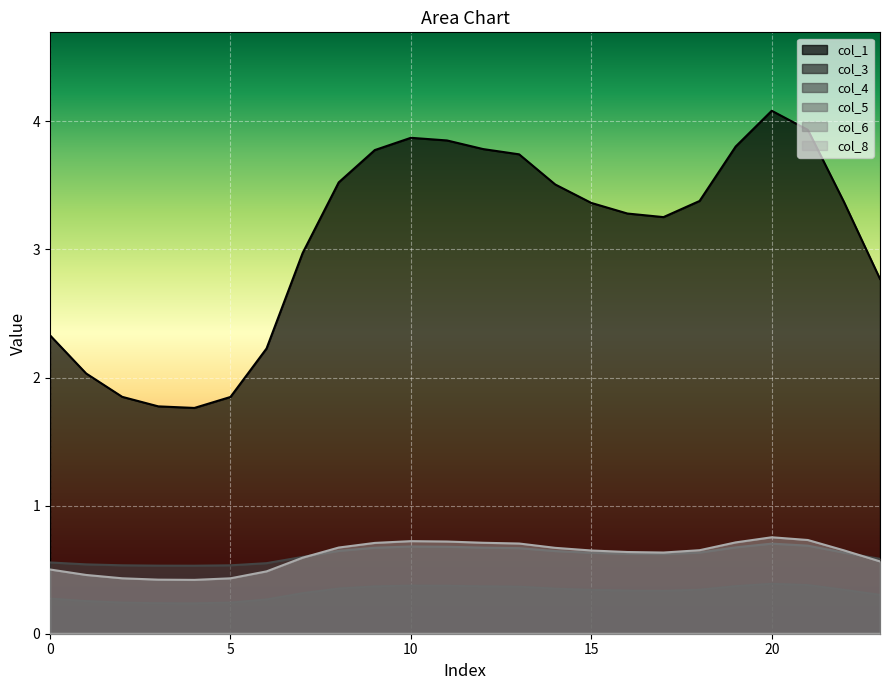

What is the highest value of the col_1 series?

4.1